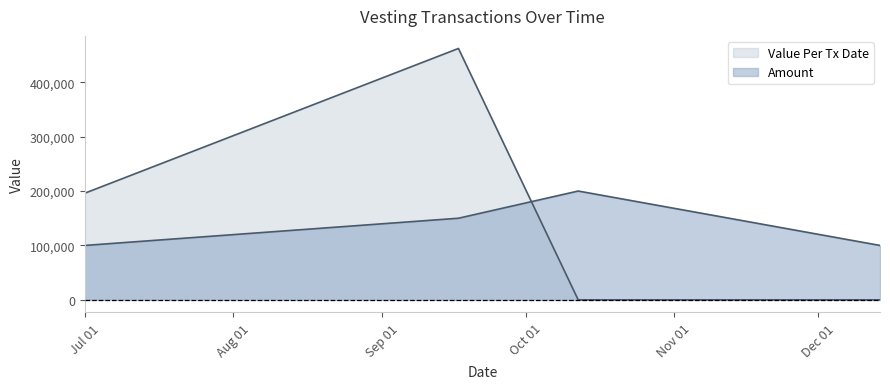

How many distinct data groups are displayed?

2